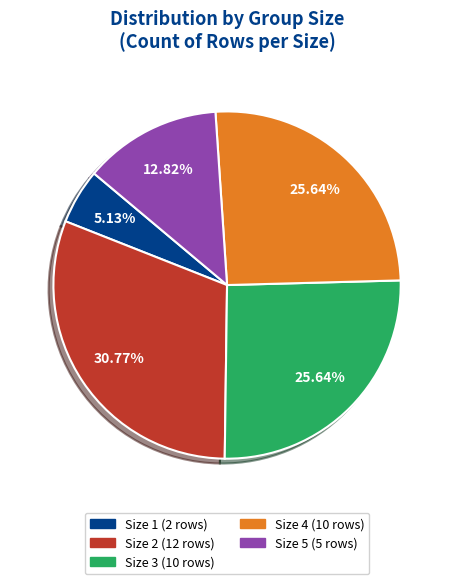

Does any single category account for the majority?

No